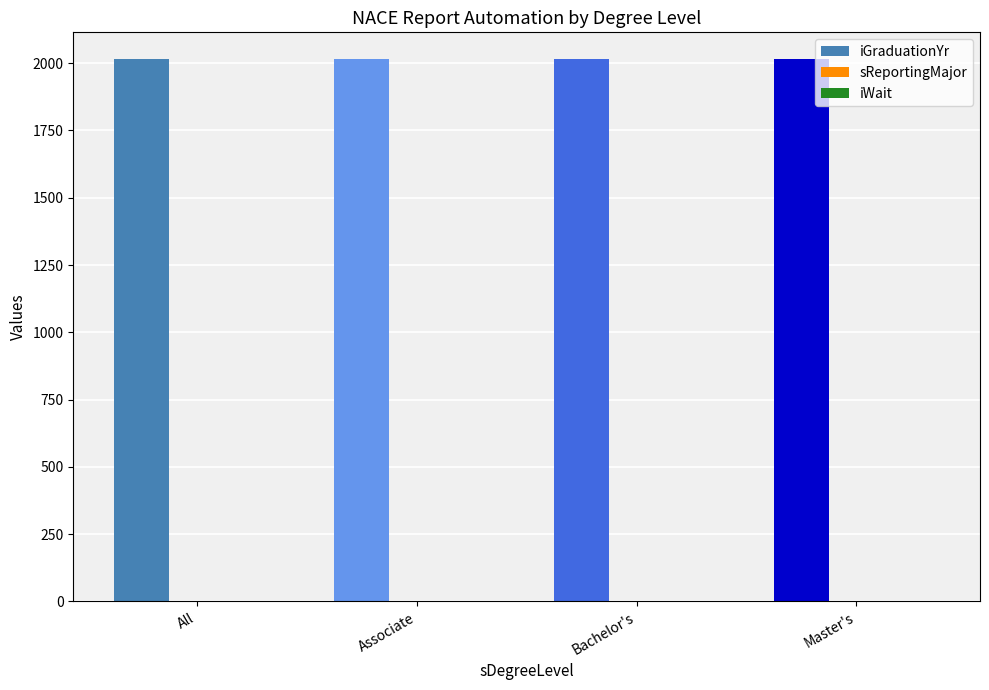

Is it true that iGraduationYr equals 3574 at Bachelor's?

False